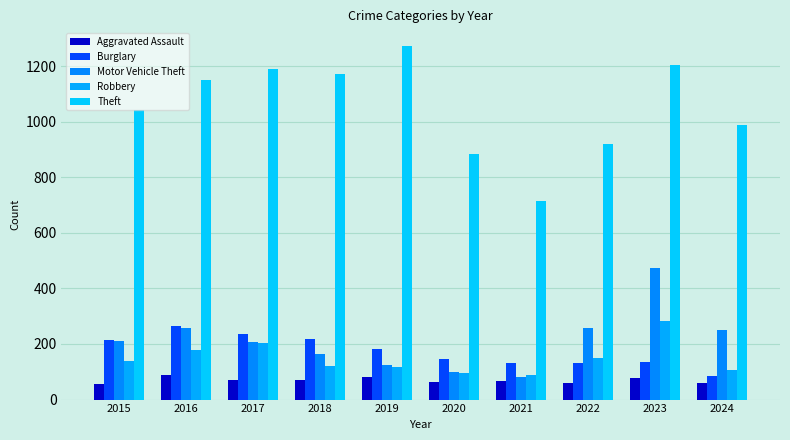

At which category is the sum across all series the highest?

2023